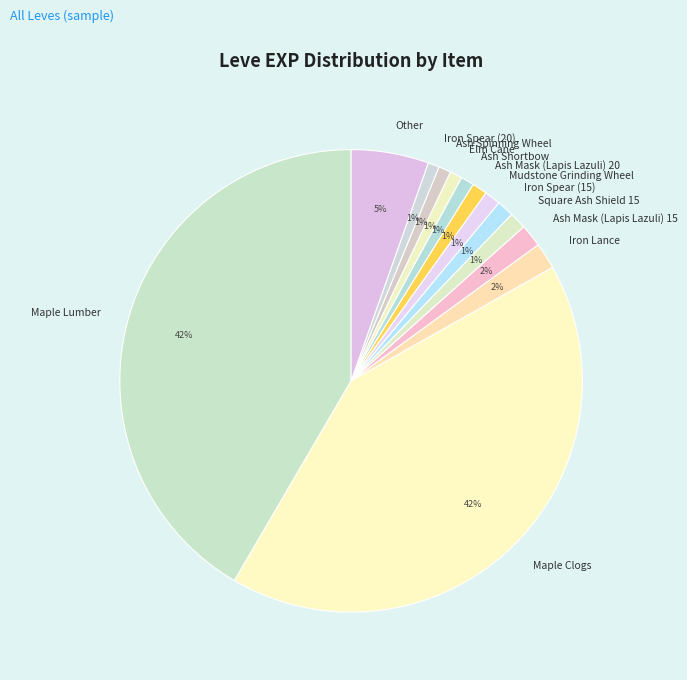

Does any single category account for the majority?

No